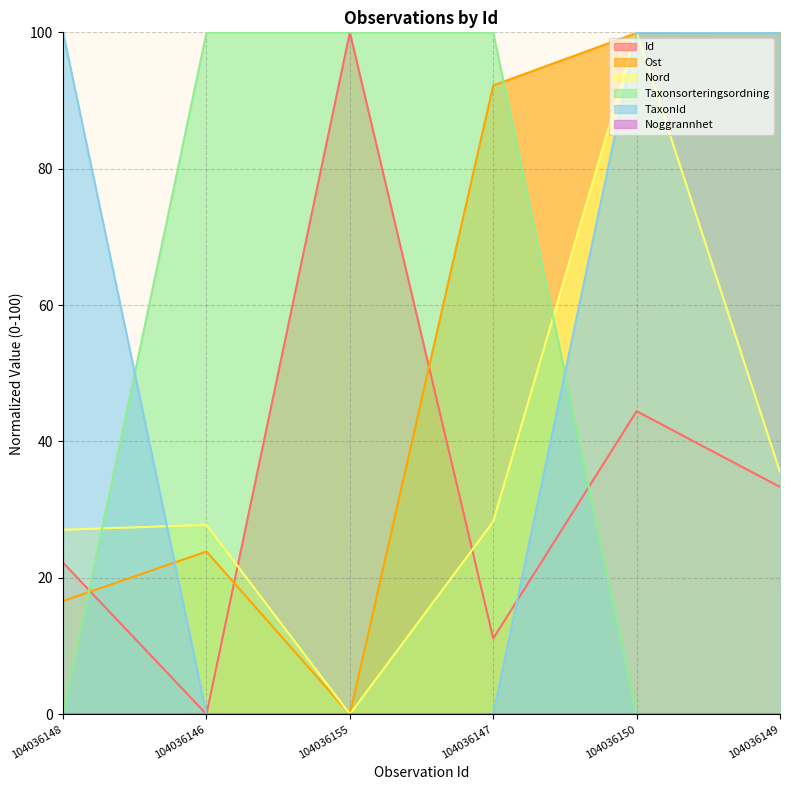

Which has a higher value, 104036148 or 104036150?

104036150